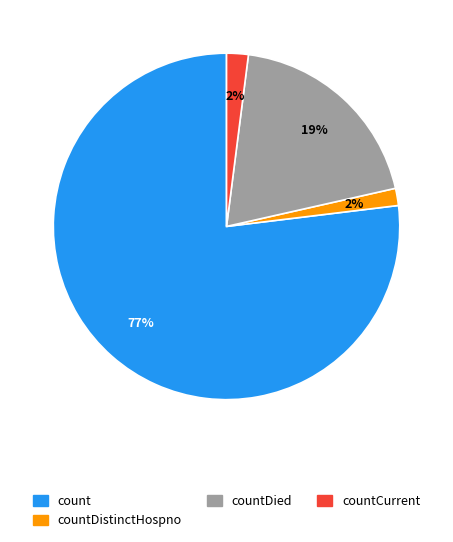

To the nearest percent, what is the average slice percentage?

25%